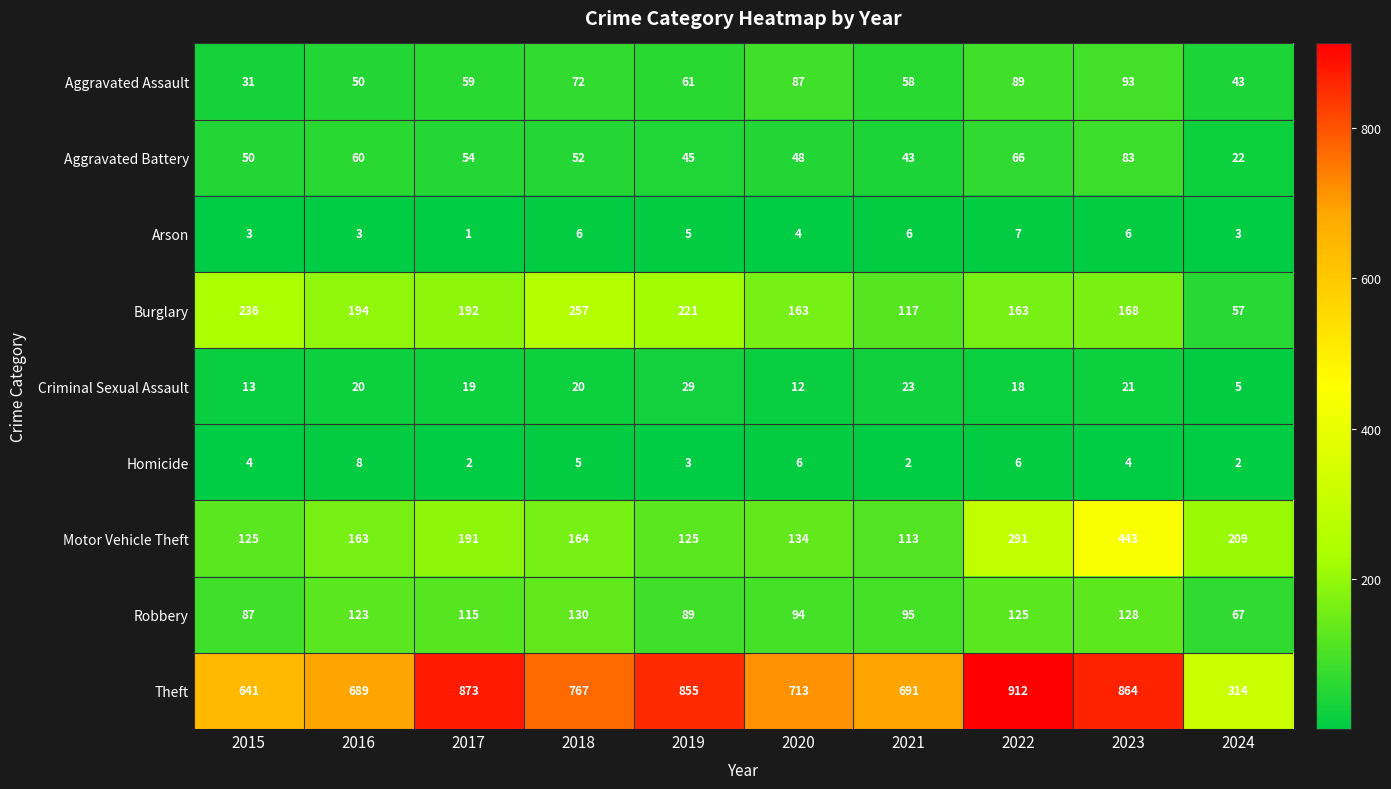

Is it true that Aggravated Assault equals 96 at 2017?

False